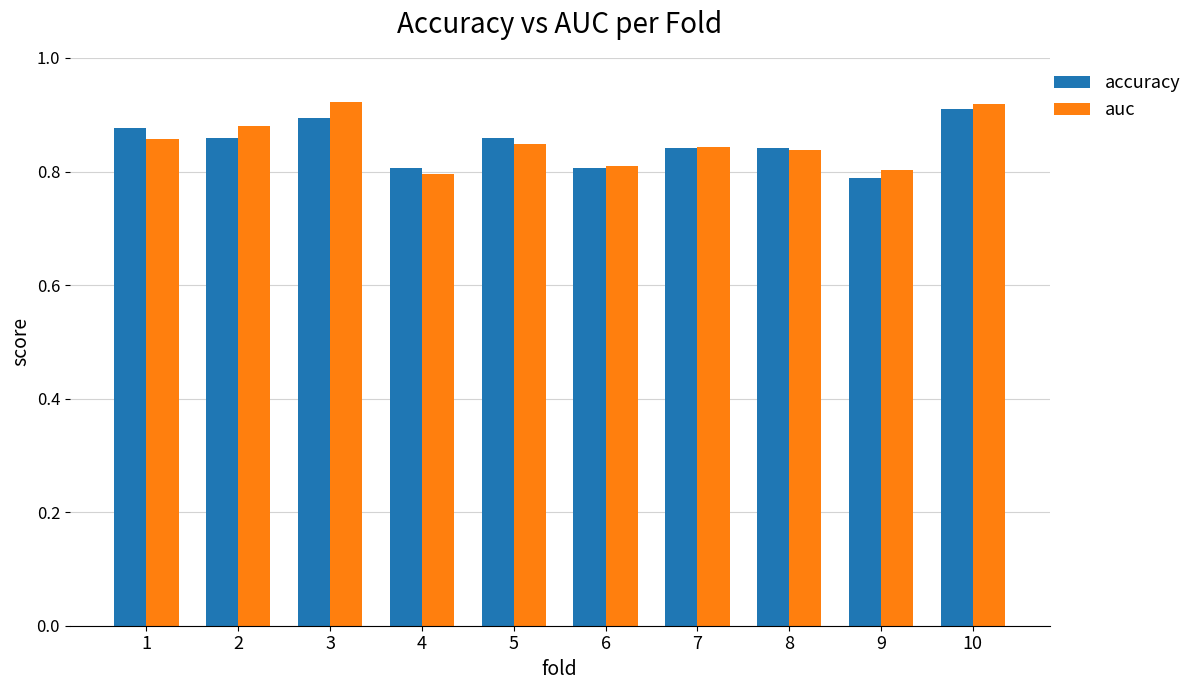

What is the sum of all accuracy values?

8.5